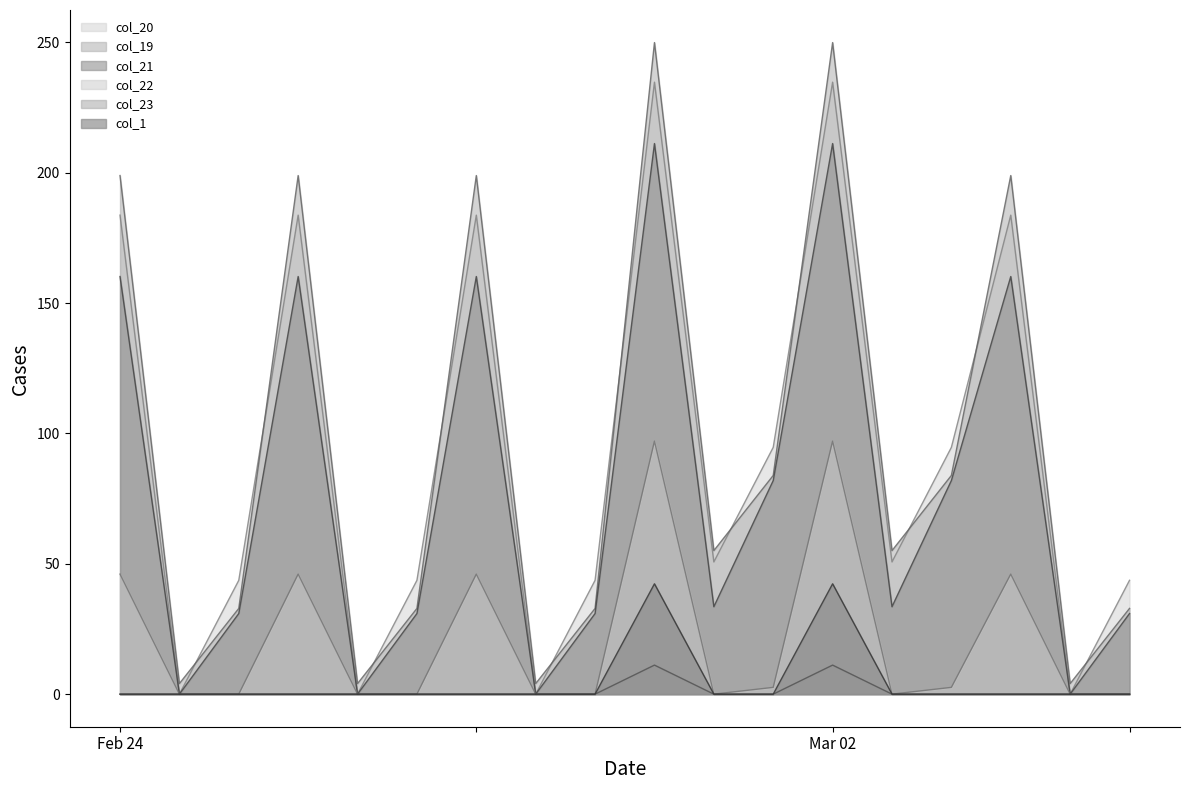

What is the average value of the col_20 series?

92.8